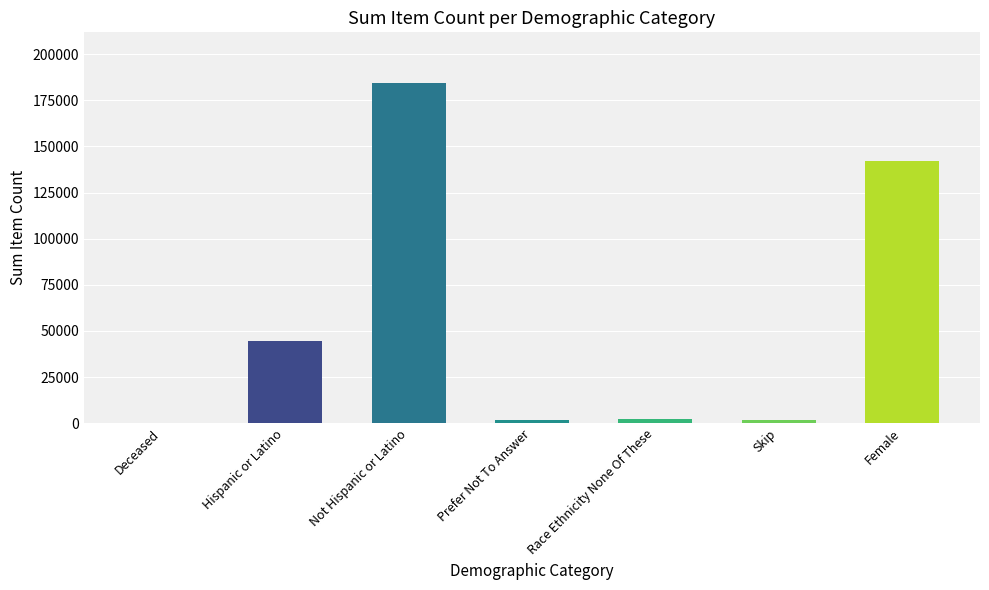

Between Hispanic or Latino and Deceased, which is larger?

Hispanic or Latino